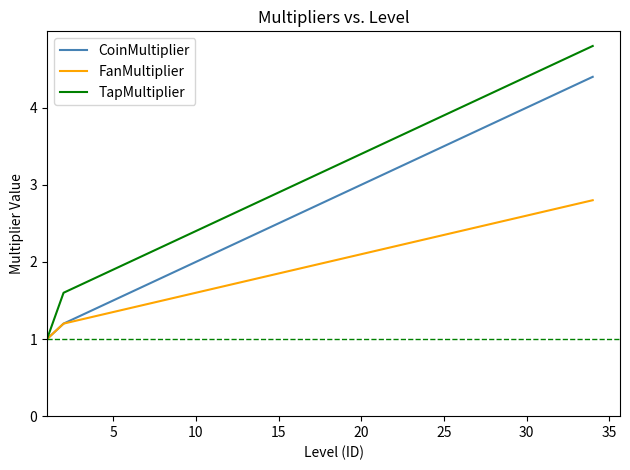

Does the chart have visible grid lines?

No